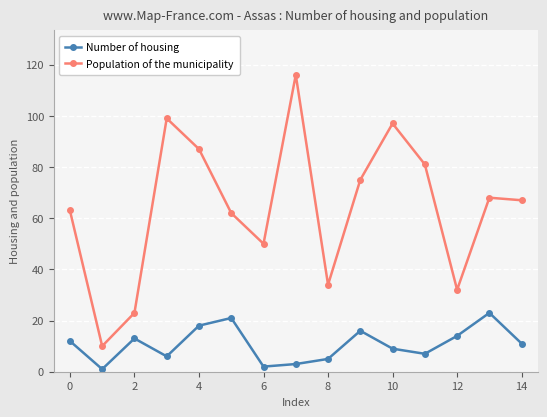

True or false: Number of housing has more than 1 points higher than both neighbors.

True